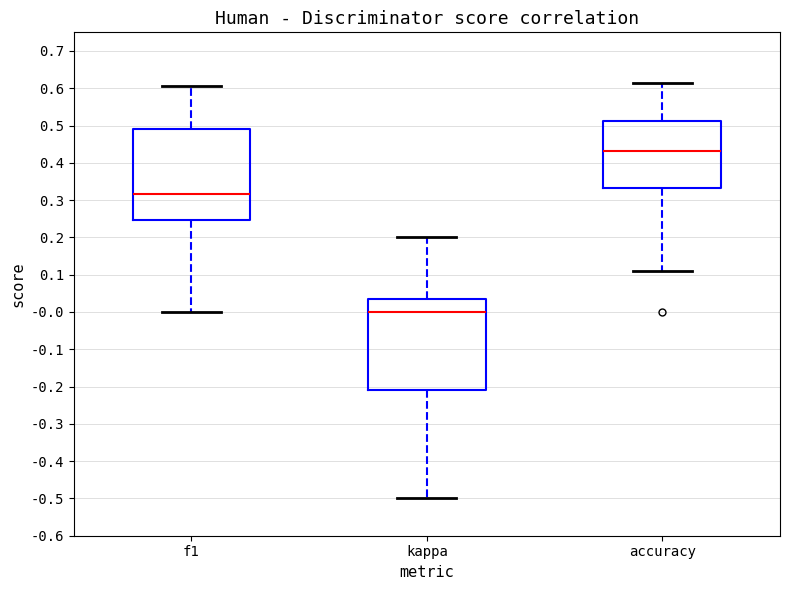

Reading left to right, transcribe this box plot: for each box, give where its median line is, the range the box spans, and where its two whiskers end, as read against the y-axis. The values are not printed on the chart, so give them approximately, as read against the axis.

f1: median 0.32, box 0.25 to 0.49, whiskers 0.00 to 0.61
kappa: median 0.00, box -0.21 to 0.03, whiskers -0.50 to 0.20
accuracy: median 0.43, box 0.33 to 0.51, whiskers 0.11 to 0.62